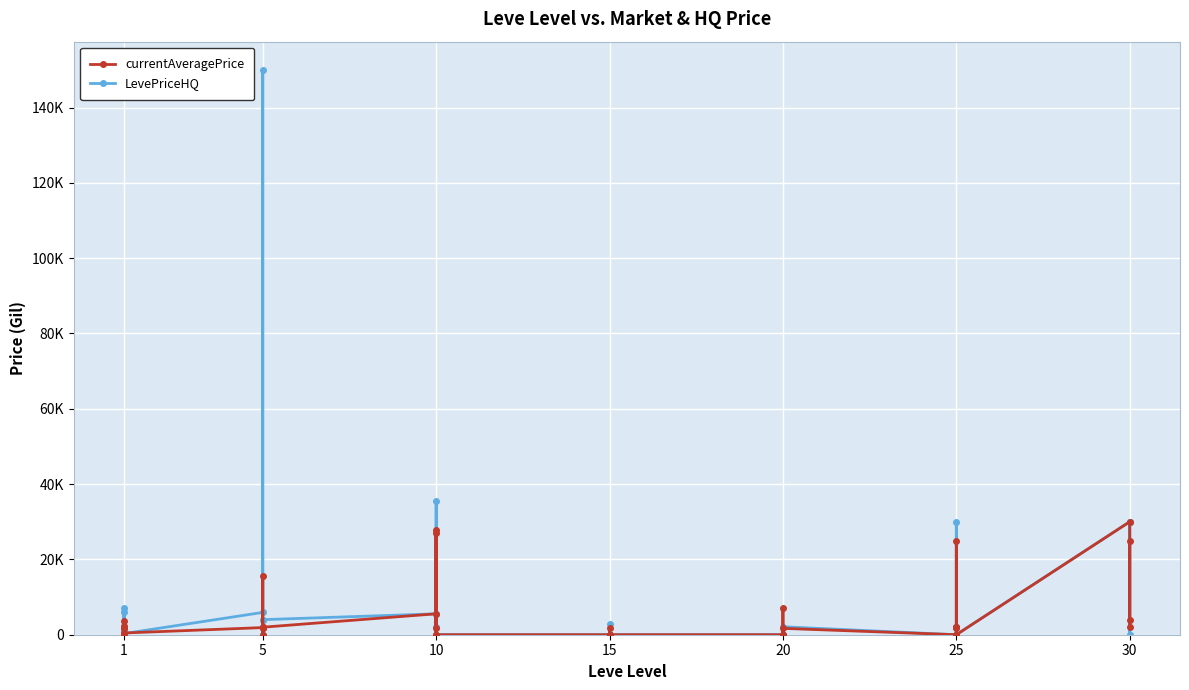

Reading left to right, list all the values displayed in this chart.

currentAveragePrice: 1820	3763	0	1893	2219	462	1894	15611	1997	1821	0	1996	5555	0	27691	1823	27114	0	0	0	1900	0	0	0	0	0	0	6999	0	1687	0	2000	1687	2000	25000	0	30000	3900	25000	2033
LevePriceHQ: 1102	6999	0	6150	0	300	5925	150000	0	3803	0	4000	5555	0	2000	0	35500	0	0	0	2800	0	0	0	0	0	0	0	0	2117	0	0	2117	0	30000	0	30000	0	30000	0